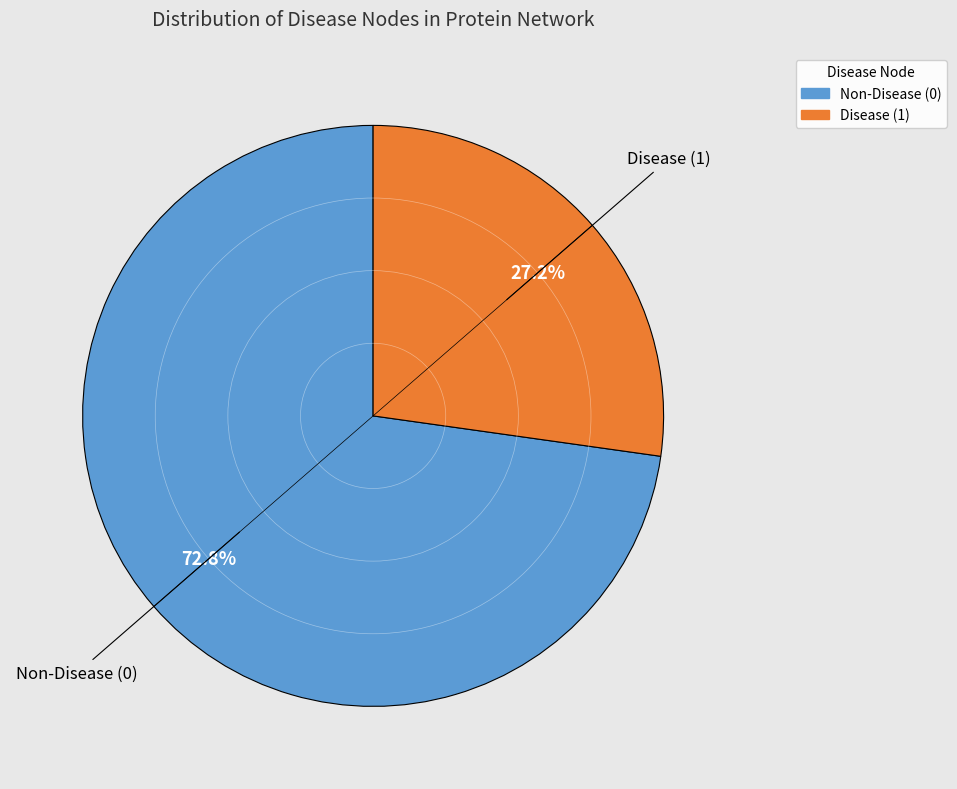

Count the number of slices in the pie.

2